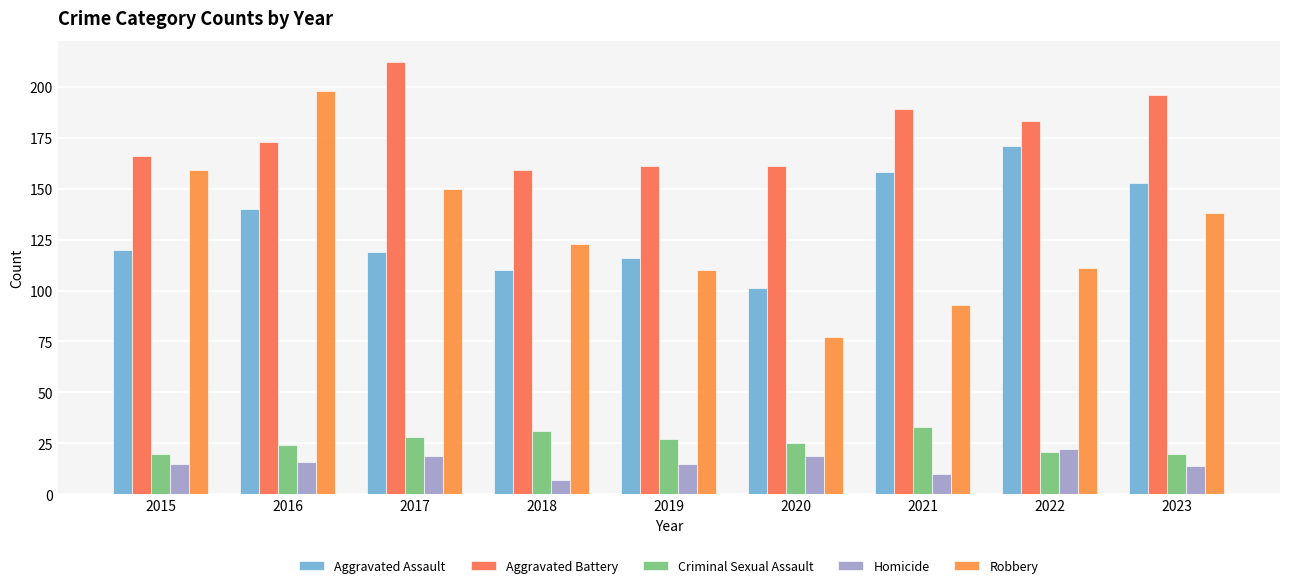

Is it true that Aggravated Battery equals 166 at 2015?

True